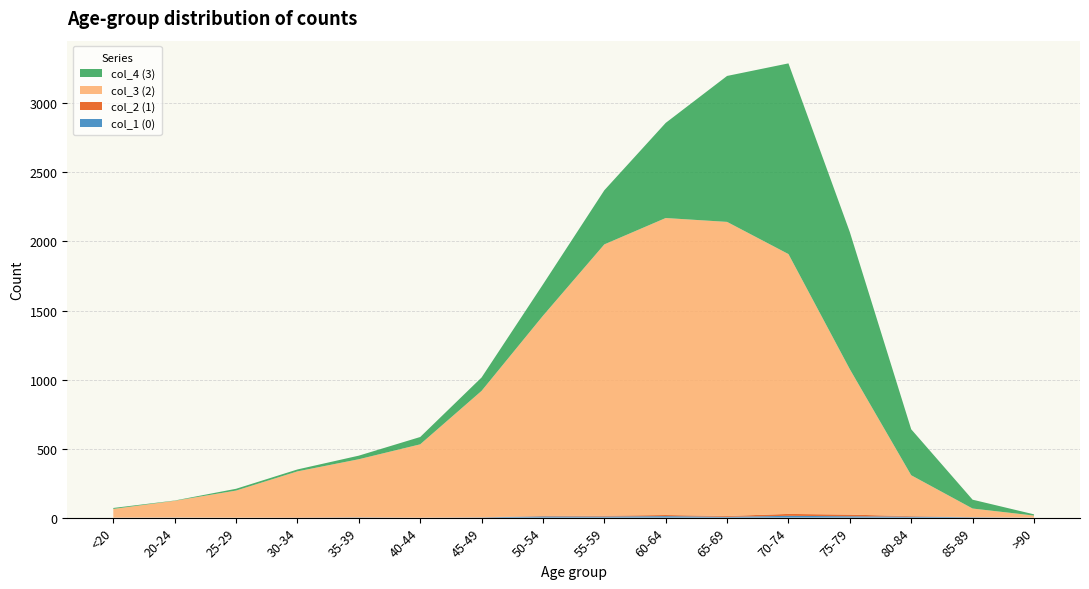

Reading left to right, transcribe all the data shown in this chart.

col_1 (0): <20=0	20-24=1	25-29=0	30-34=0	35-39=2	40-44=0	45-49=2	50-54=9	55-59=8	60-64=11	65-69=6	70-74=13	75-79=10	80-84=7	85-89=3	>90=0
col_2 (1): <20=1	20-24=0	25-29=0	30-34=2	35-39=1	40-44=1	45-49=1	50-54=3	55-59=6	60-64=8	65-69=6	70-74=14	75-79=12	80-84=4	85-89=1	>90=0
col_3 (2): <20=62	20-24=121	25-29=196	30-34=333	35-39=420	40-44=530	45-49=915	50-54=1450	55-59=1965	60-64=2151	65-69=2130	70-74=1882	75-79=1053	80-84=296	85-89=62	>90=15
col_4 (3): <20=7	20-24=2	25-29=13	30-34=14	35-39=26	40-44=53	45-49=97	50-54=227	55-59=392	60-64=689	65-69=1057	70-74=1381	75-79=993	80-84=333	85-89=64	>90=9